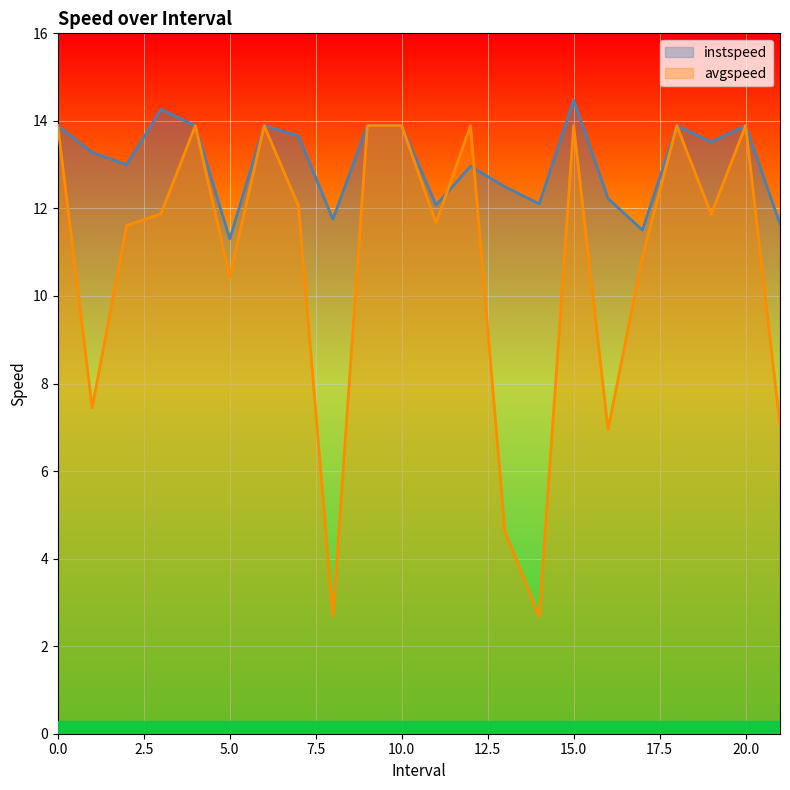

What is the label of the 2nd point from the left?

1.0